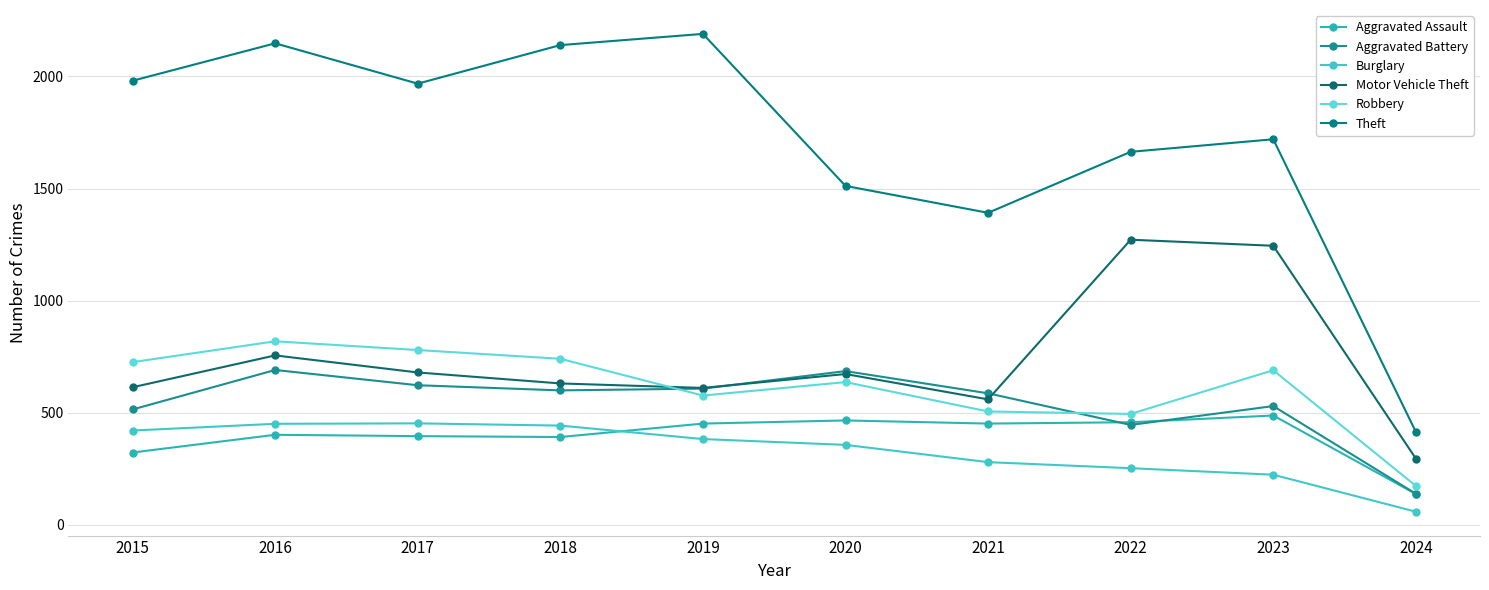

Which series has the largest total across all categories?

Theft